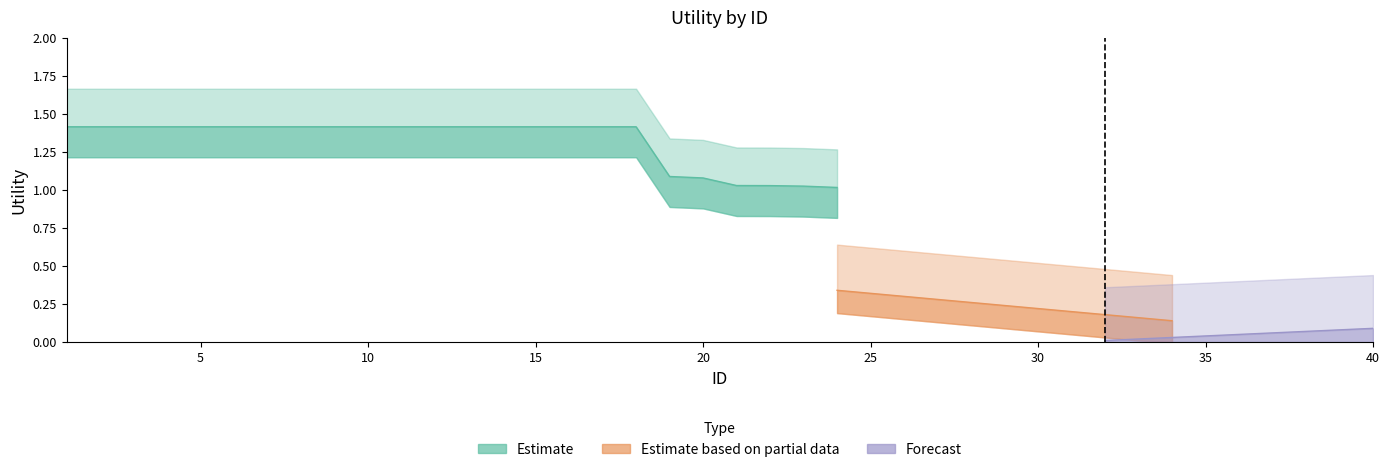

What are all the series names shown in the legend?

Estimate, Estimate based on partial data, Forecast